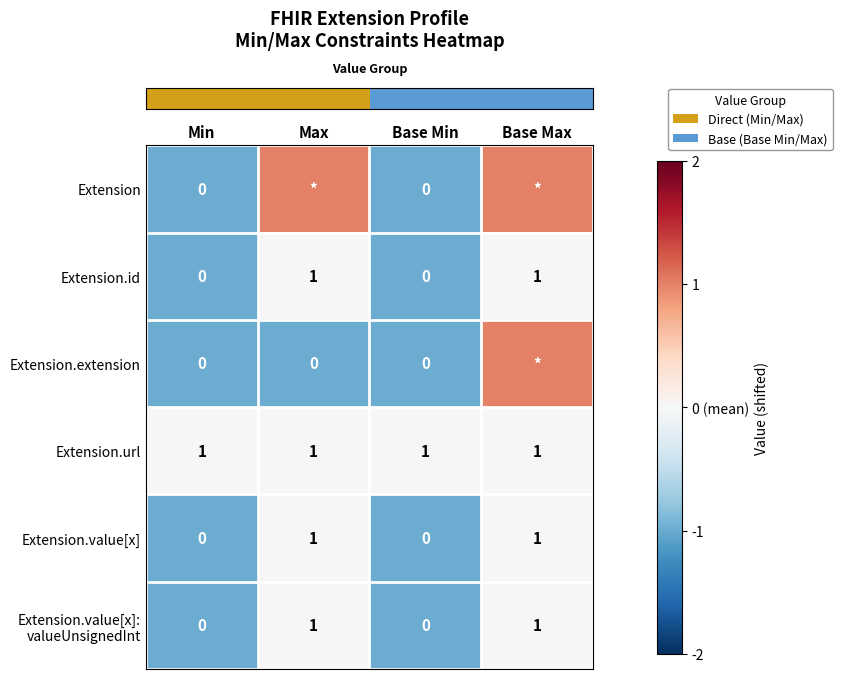

What is the smallest value displayed?

-1